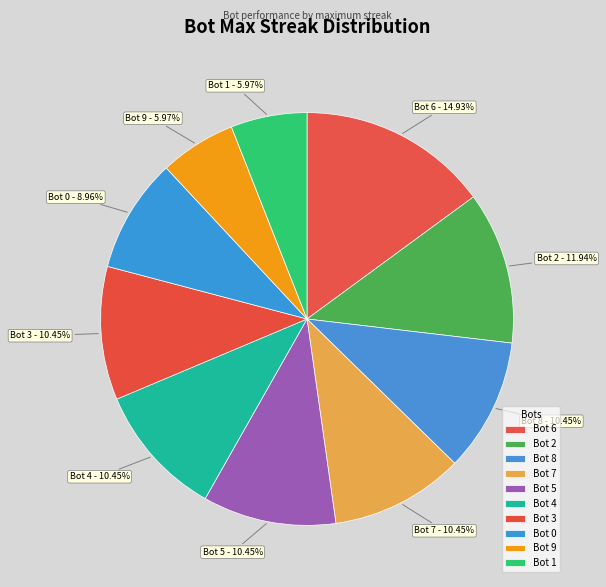

To the nearest percent, what portion does Bot 1 represent?

6%